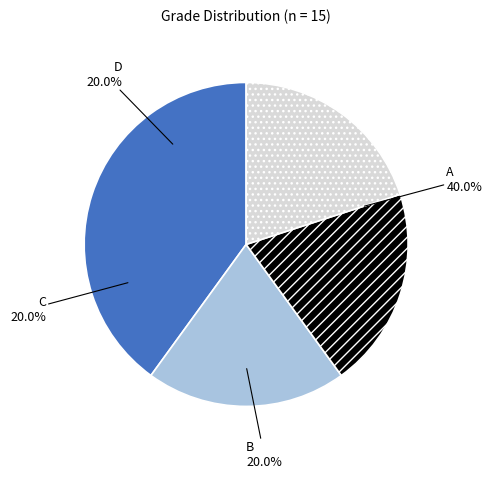

Rank the categories by value from lowest to highest.

B, C, D, A